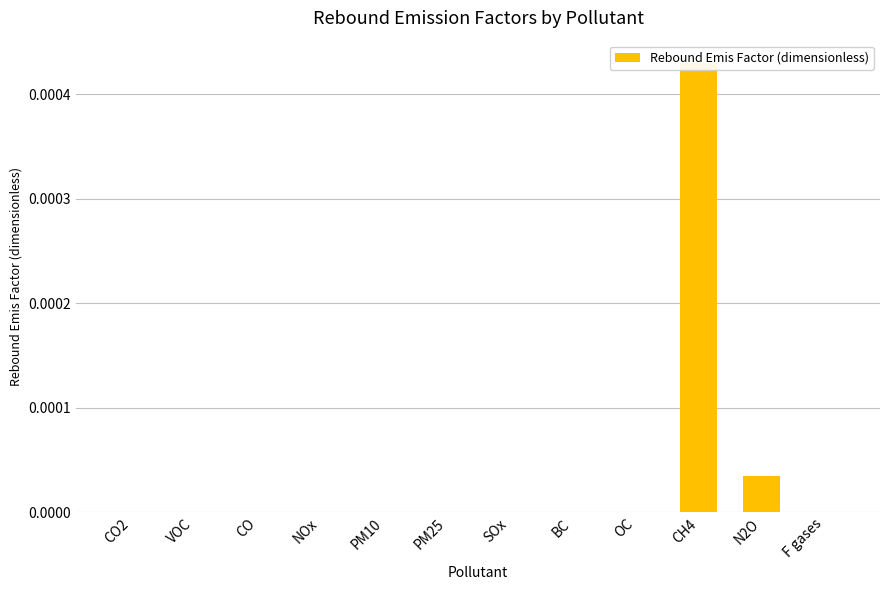

At which category does the chart reach its peak across all series?

CH4